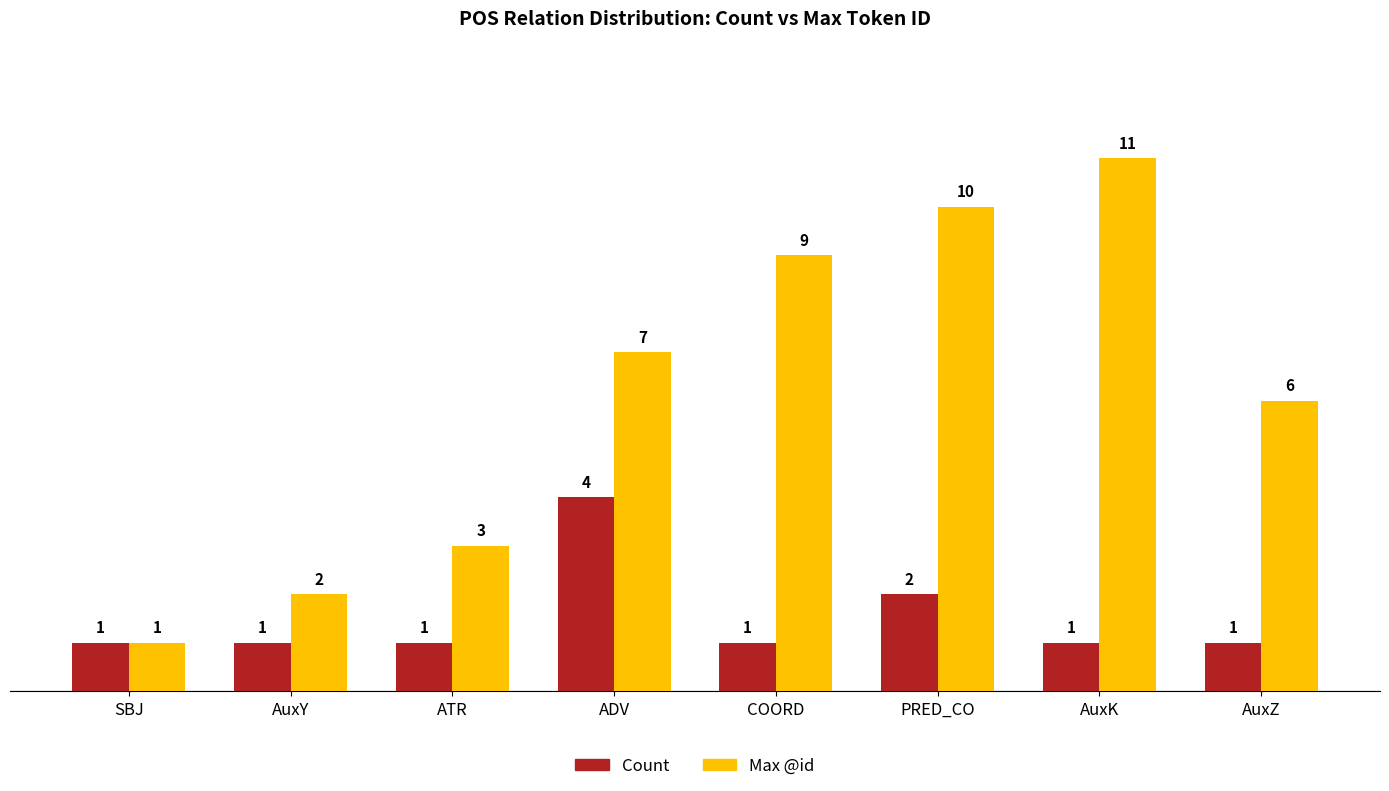

What is the spread (max minus min) of values at ADV?

3